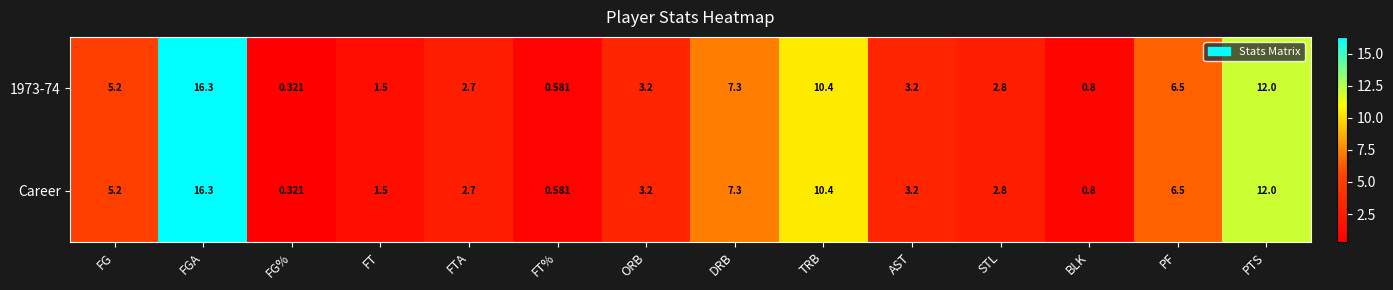

Where is Career nearest to the value 8?

DRB